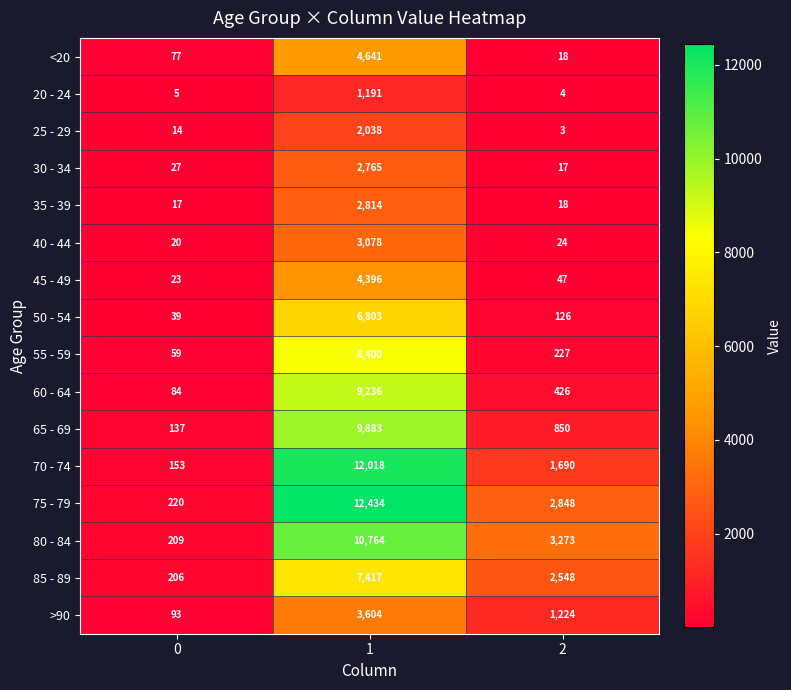

How many values in the >90 series are below 1224?

1